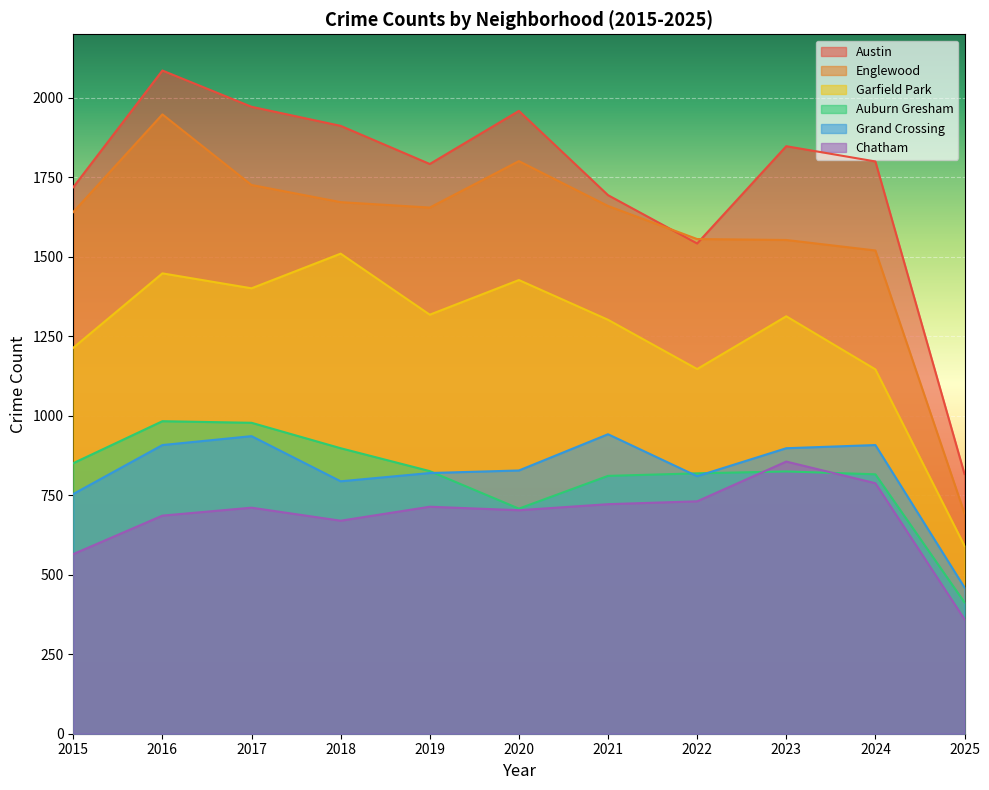

Does the chart display data point markers on the line(s)?

No